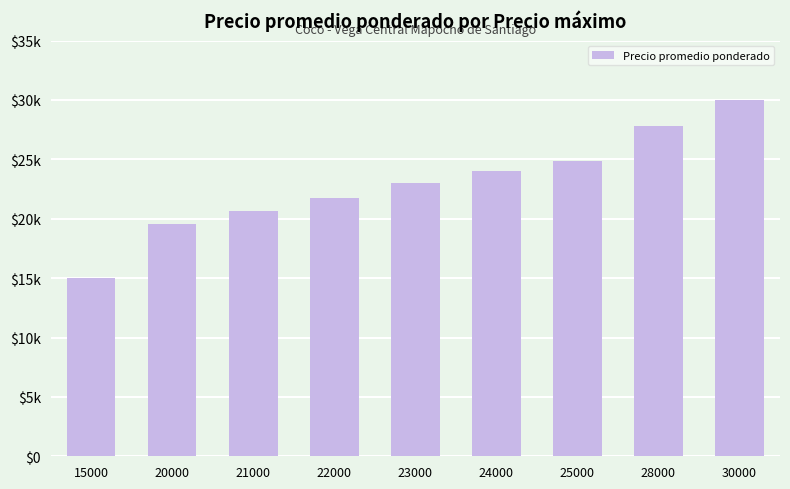

What is the ratio of the value at 22000 to the value at 25000?

0.9